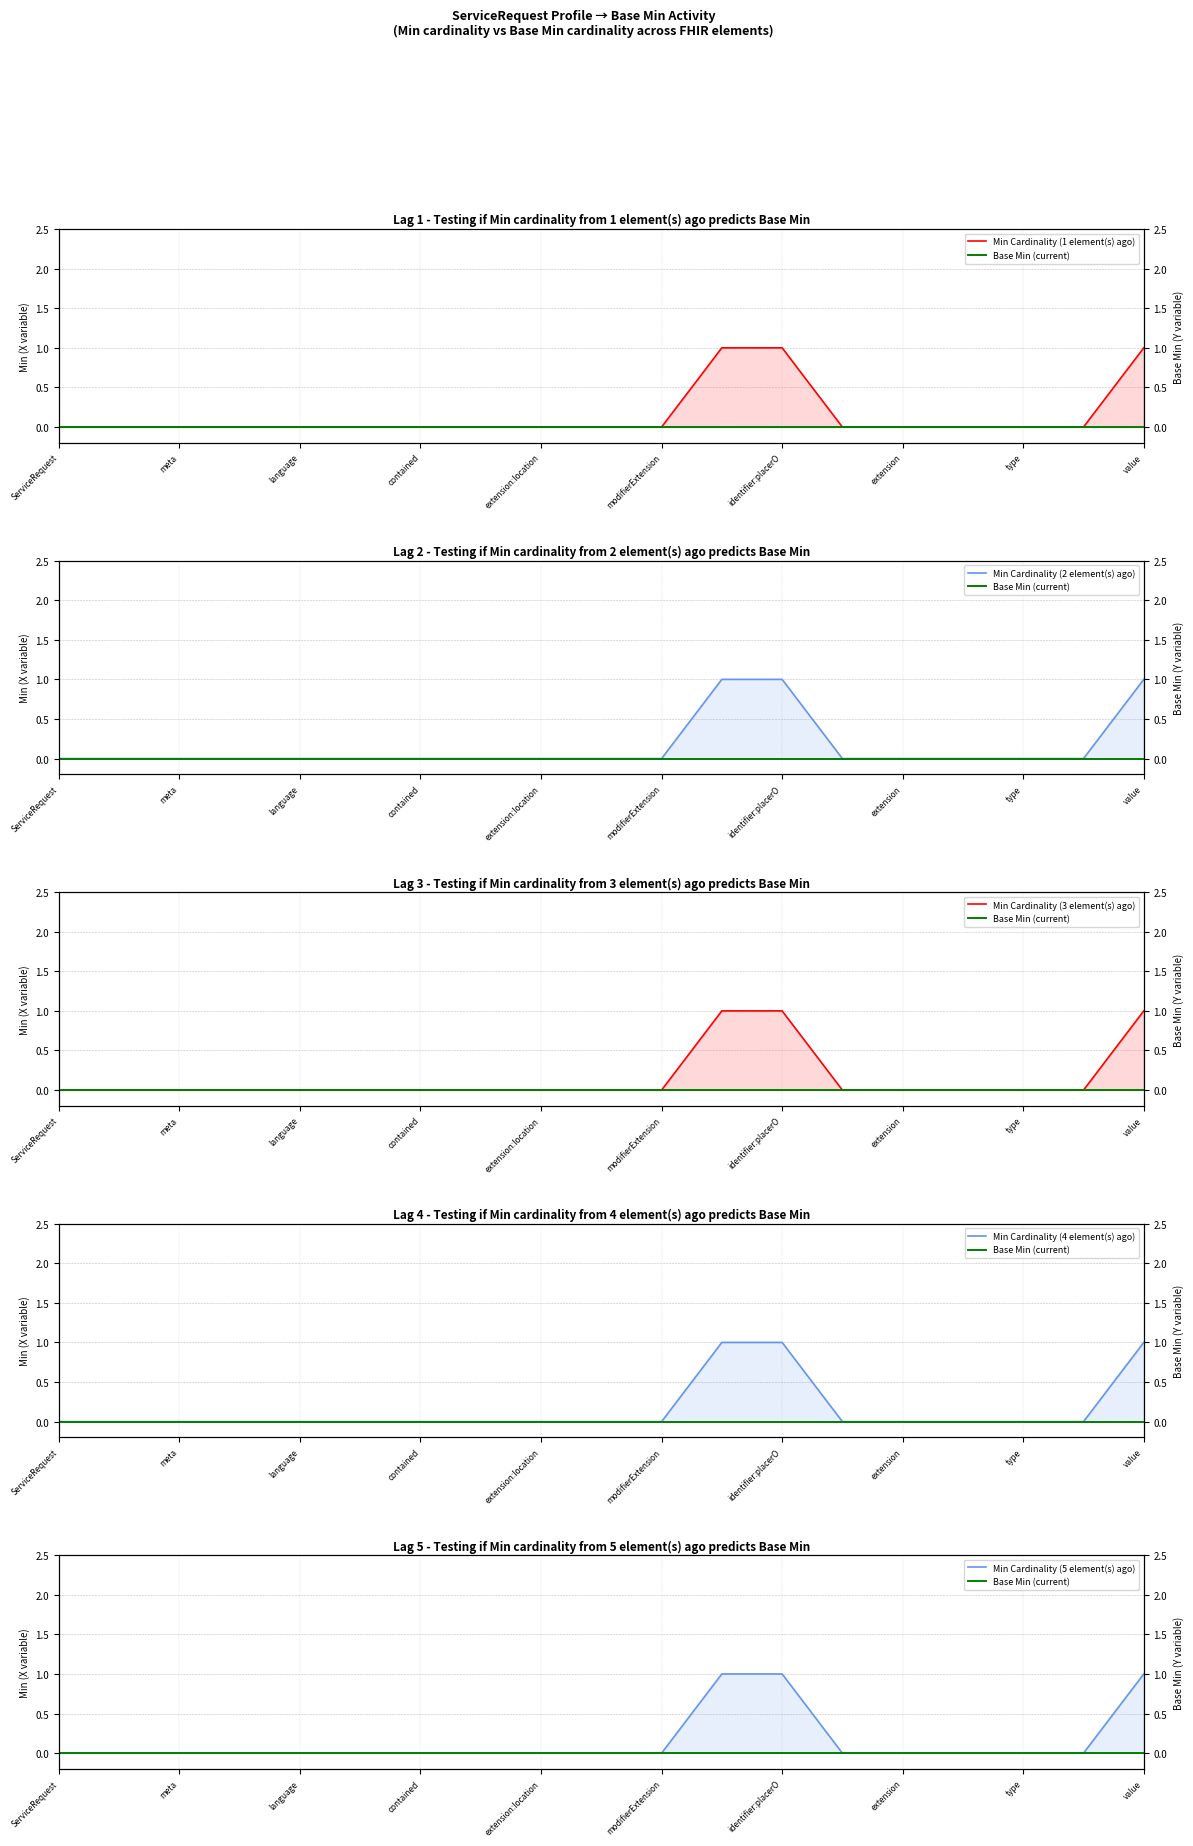

Is it true that Min Cardinality (2 element(s) ago) equals 0 at 15?

True